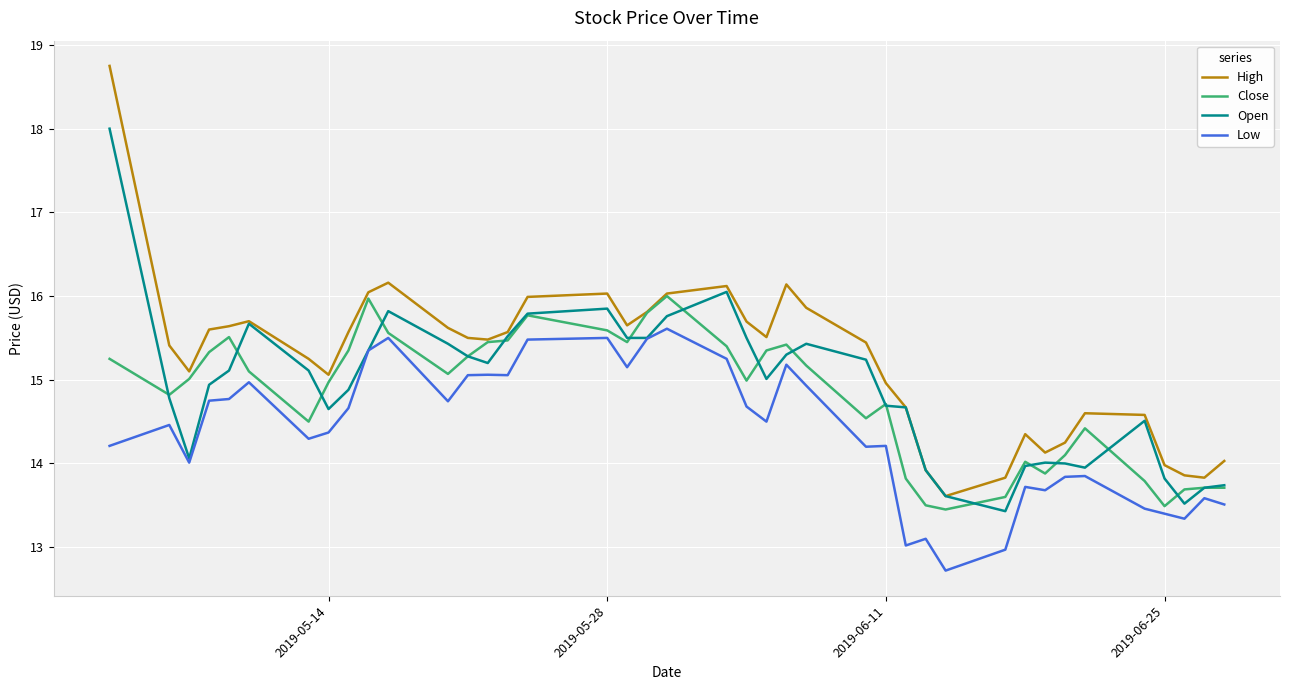

Which series has the largest range (max minus min)?

High